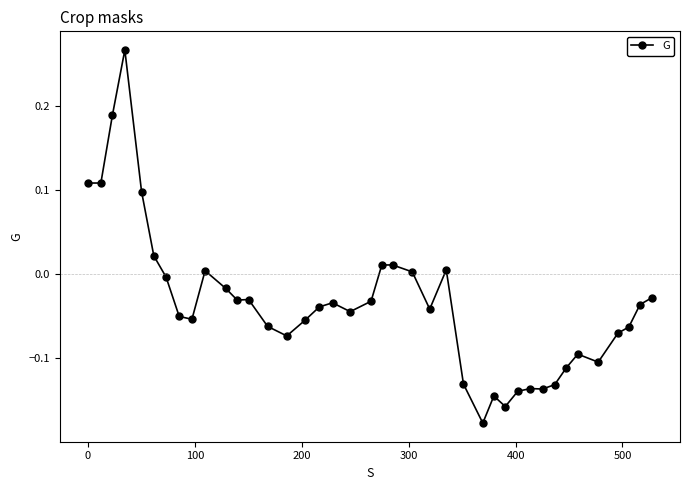

What is the difference between the maximum and minimum values?

0.4